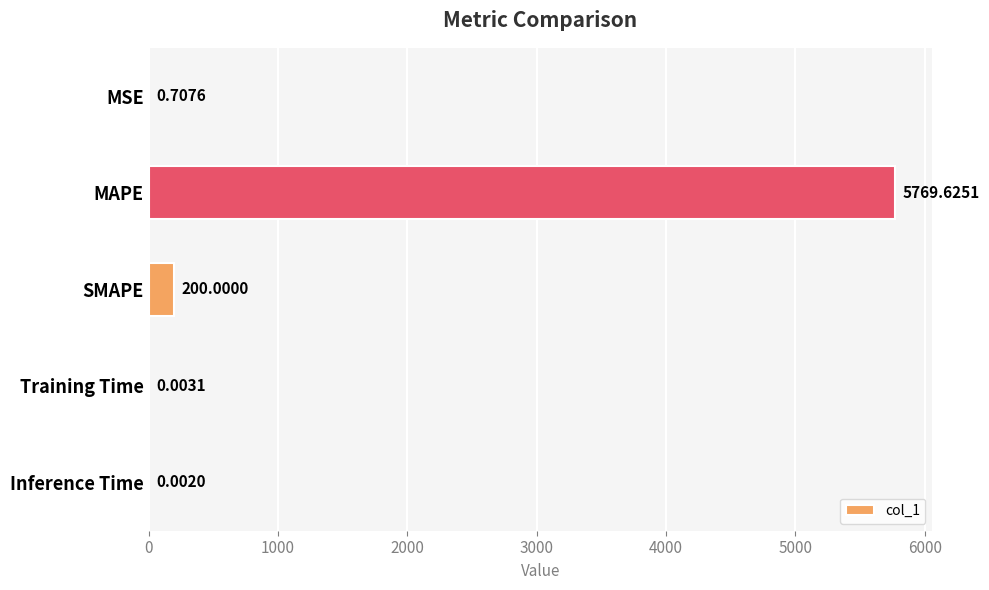

What is the sum of all values?

5970.3